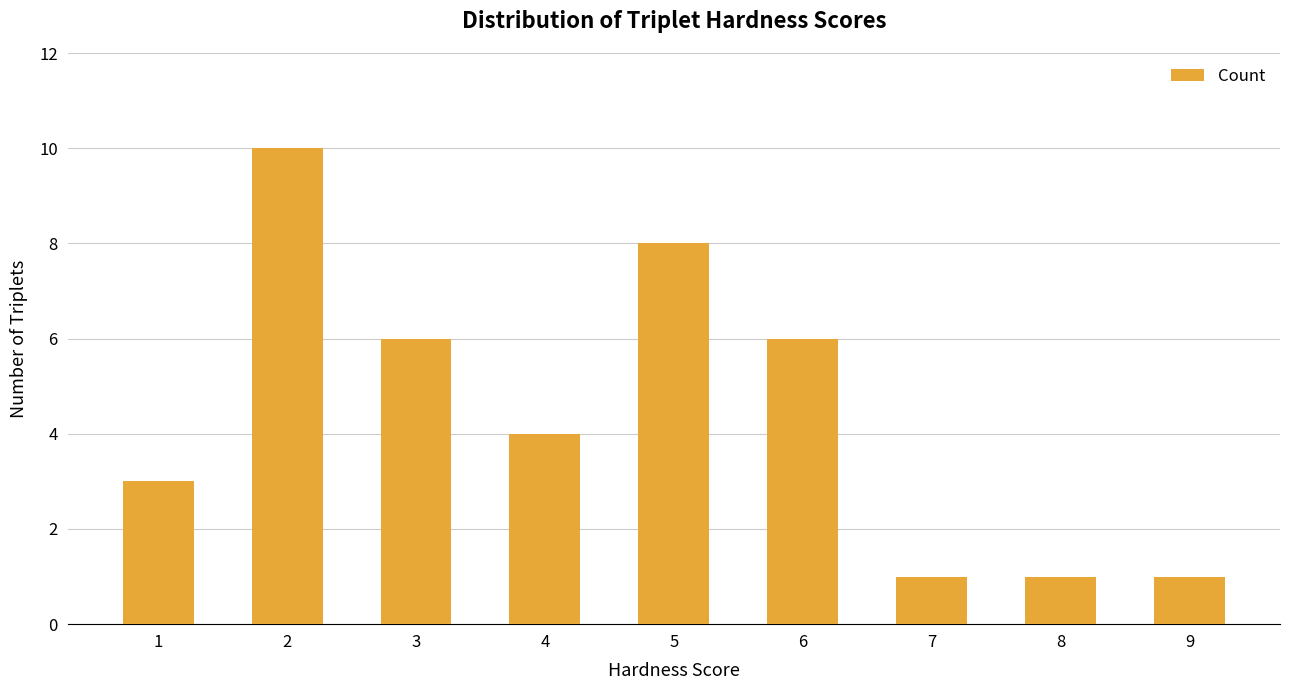

What is the smallest value displayed?

1